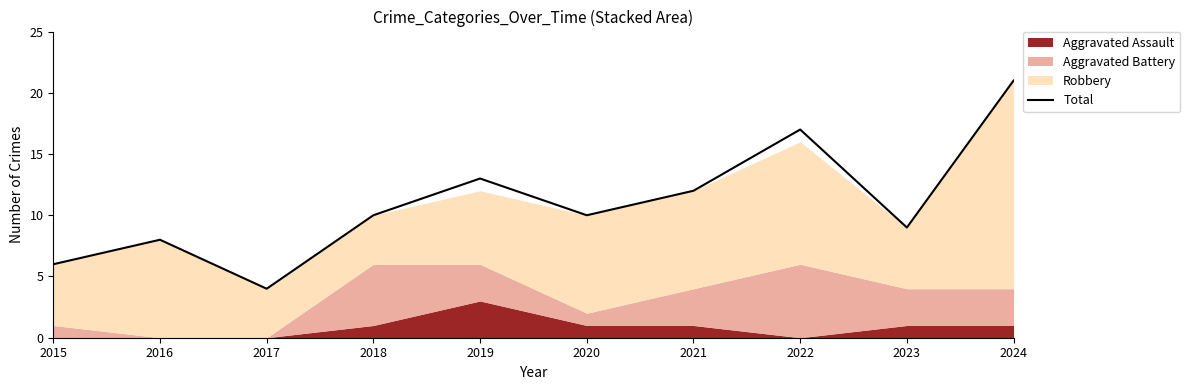

What is the value of the 9th point from the left?

9